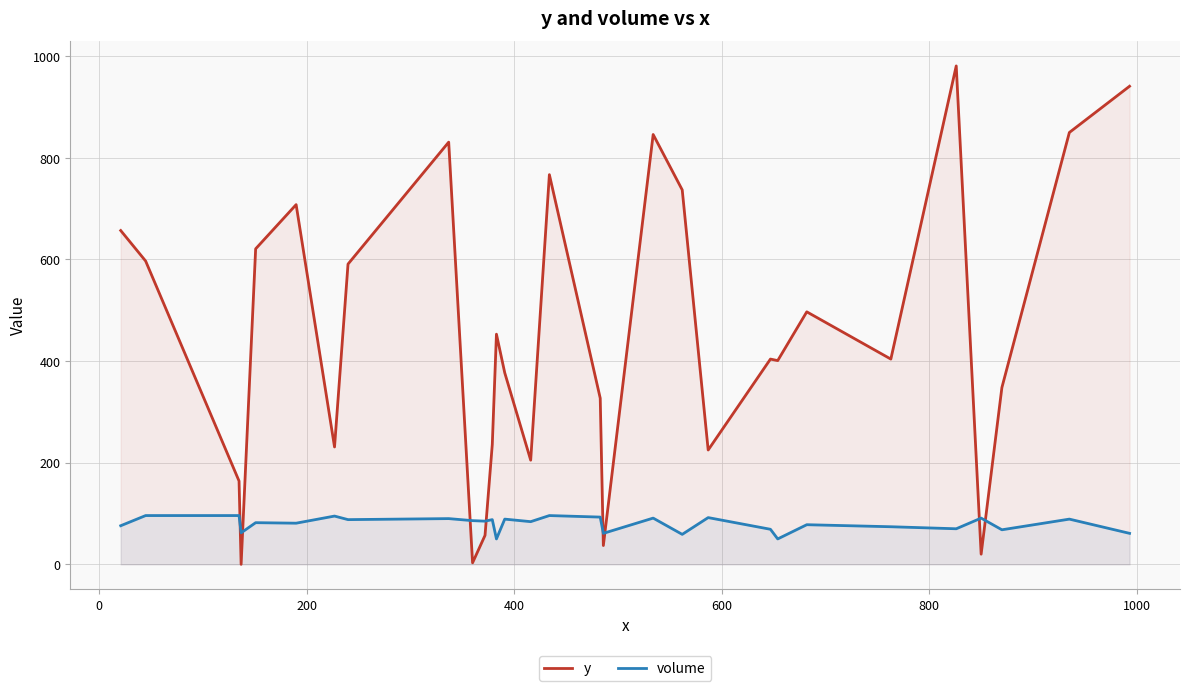

Reading left to right, list all the values displayed in this chart.

y: 657	597	164	0	621	708	231	591	831	3	57	236	453	377	205	767	327	37	846	737	225	404	401	497	404	981	20	348	850	941
volume: 76	96	96	62	82	81	95	88	90	86	85	88	50	89	84	96	93	61	91	59	92	69	50	78	74	70	91	68	89	61